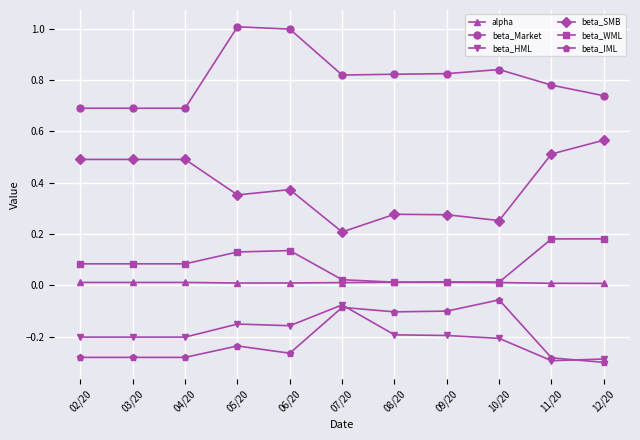

True or false: beta_Market and beta_HML intersect in this chart.

False